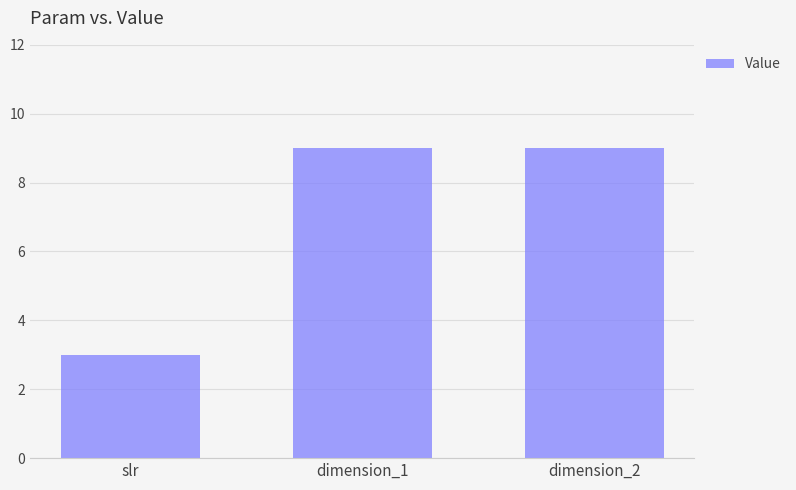

What is the minimum value shown in the chart?

3